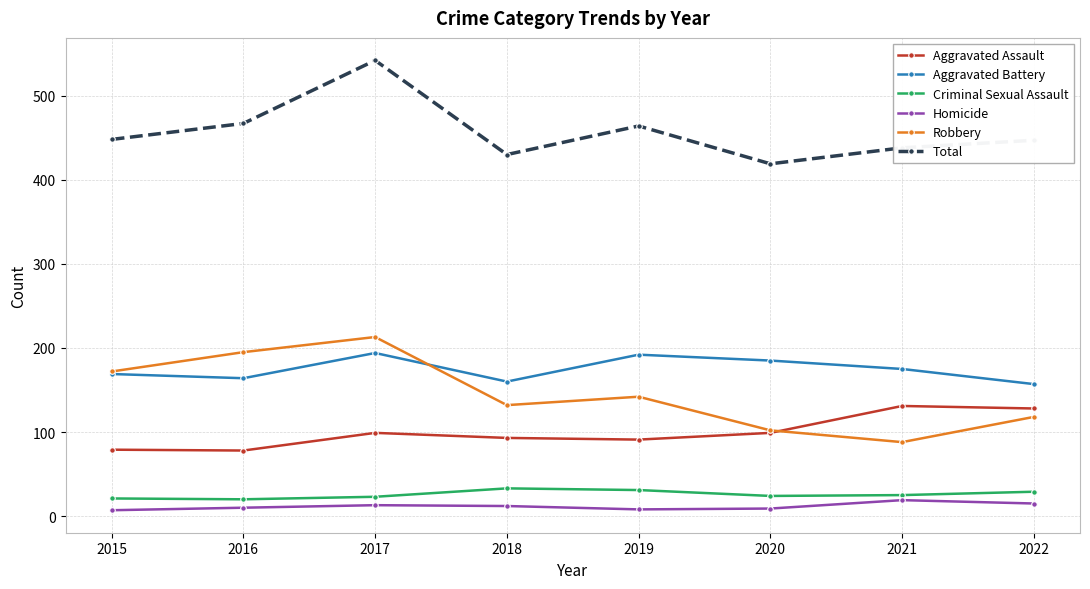

Rank the series at 2022 from lowest to highest value.

Homicide, Criminal Sexual Assault, Robbery, Aggravated Assault, Aggravated Battery, Total